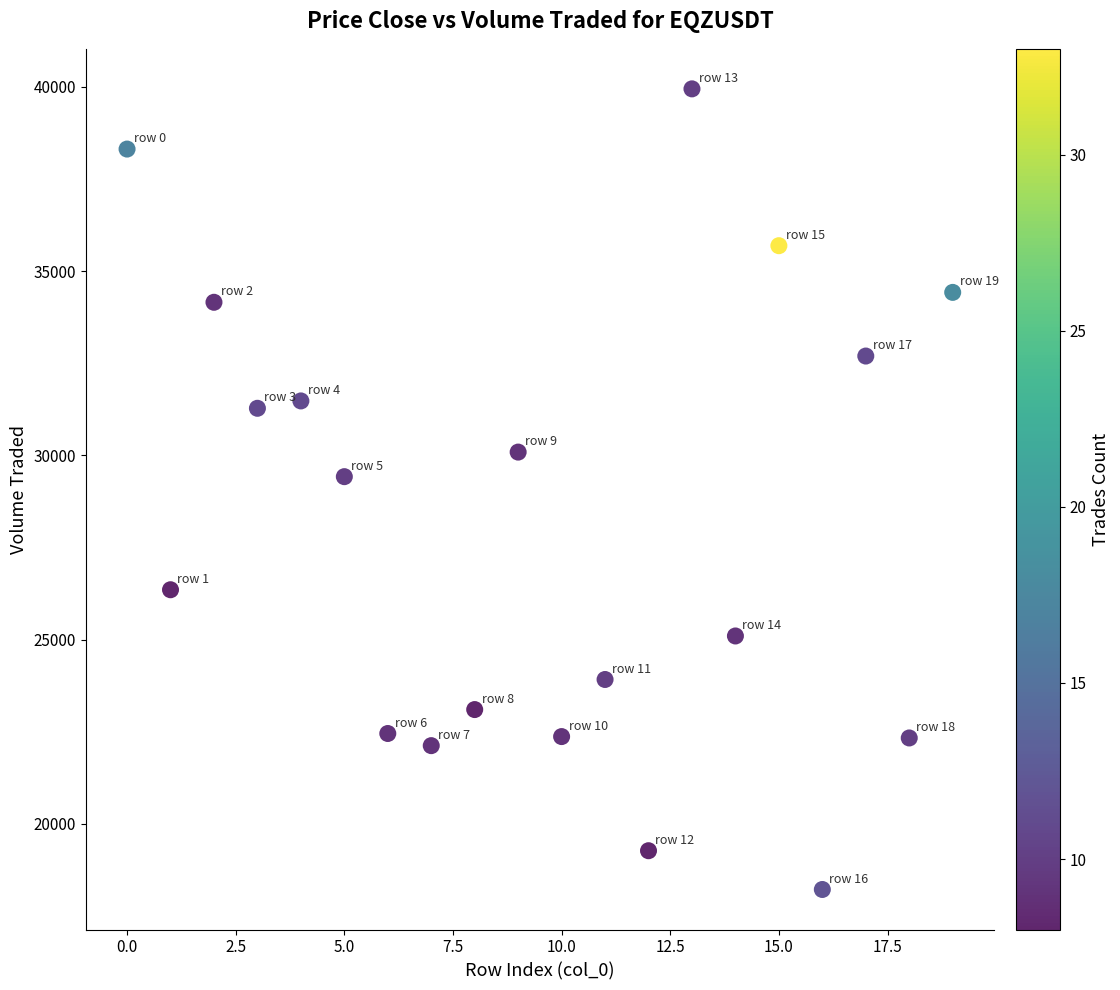

What is the range of Y values (max minus min)?

21725.8